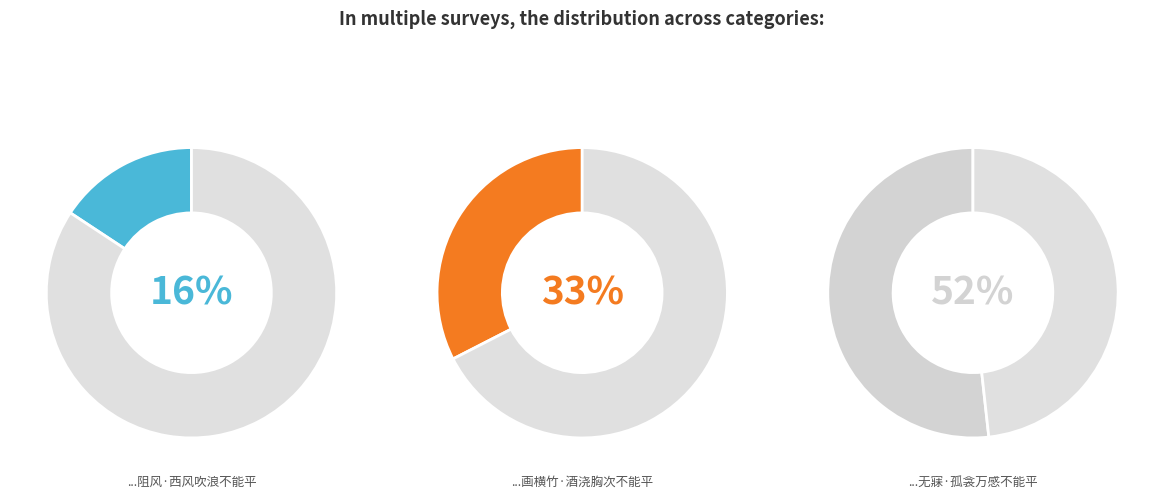

Does 阻风·西风吹浪不能平 account for over 50% of the chart?

No